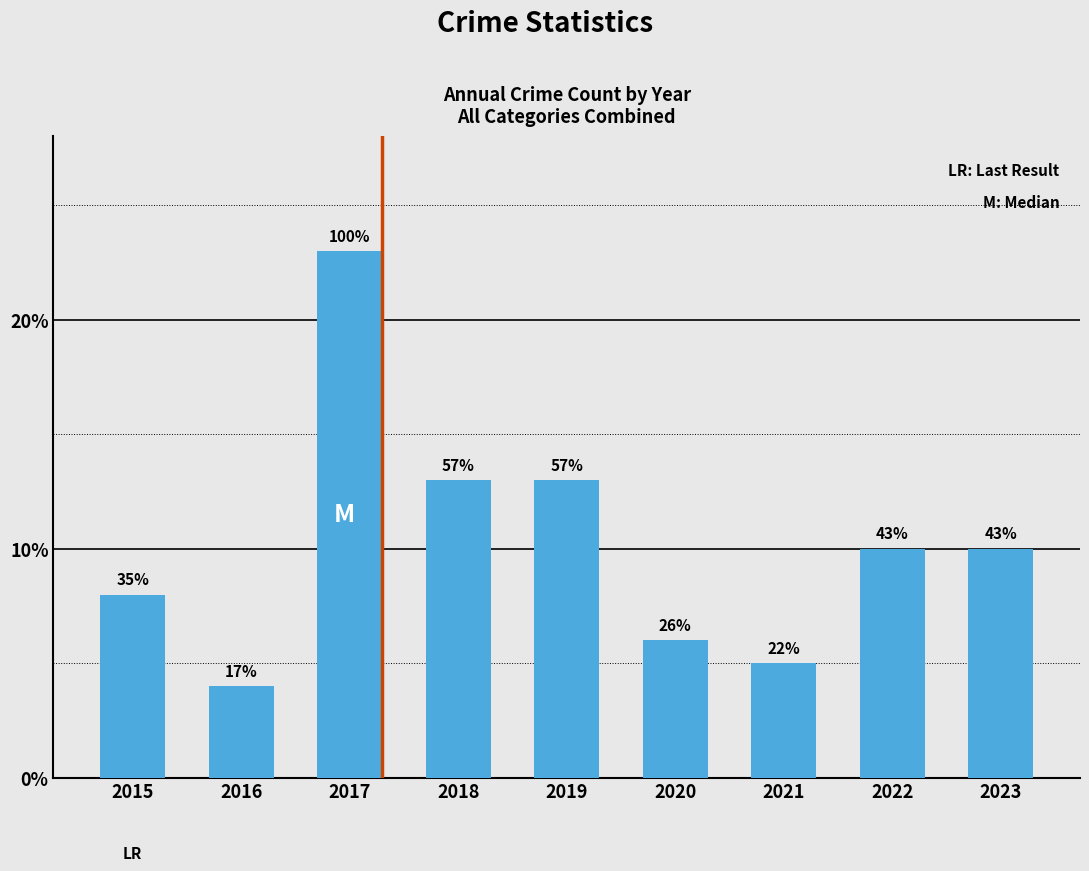

What is the sum of the values at 2018 and 2020?

19